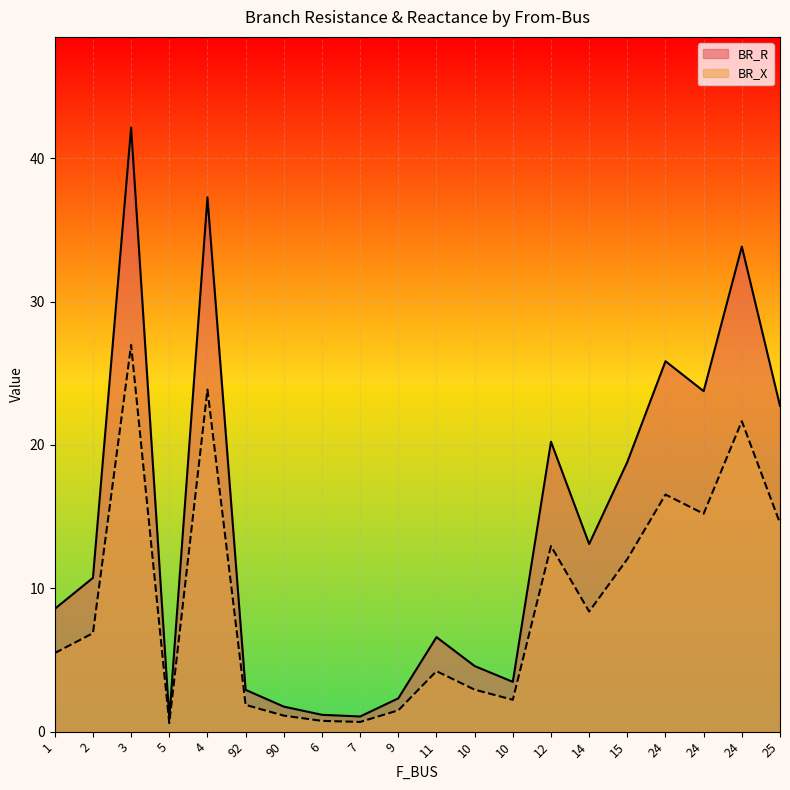

What is the label of the 8th point from the left?

6